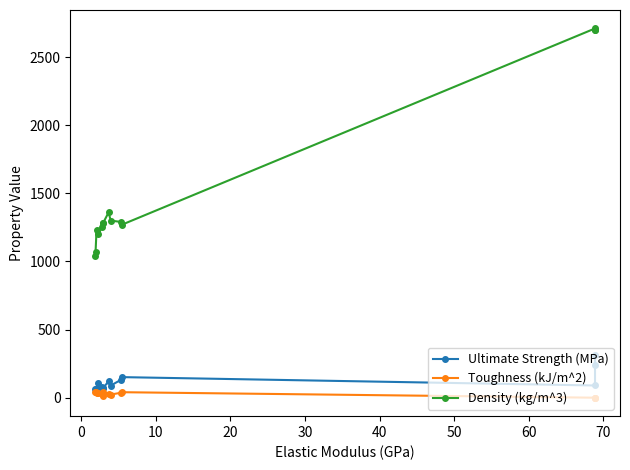

What is the maximum value for Toughness (kJ/m^2)?

41.2